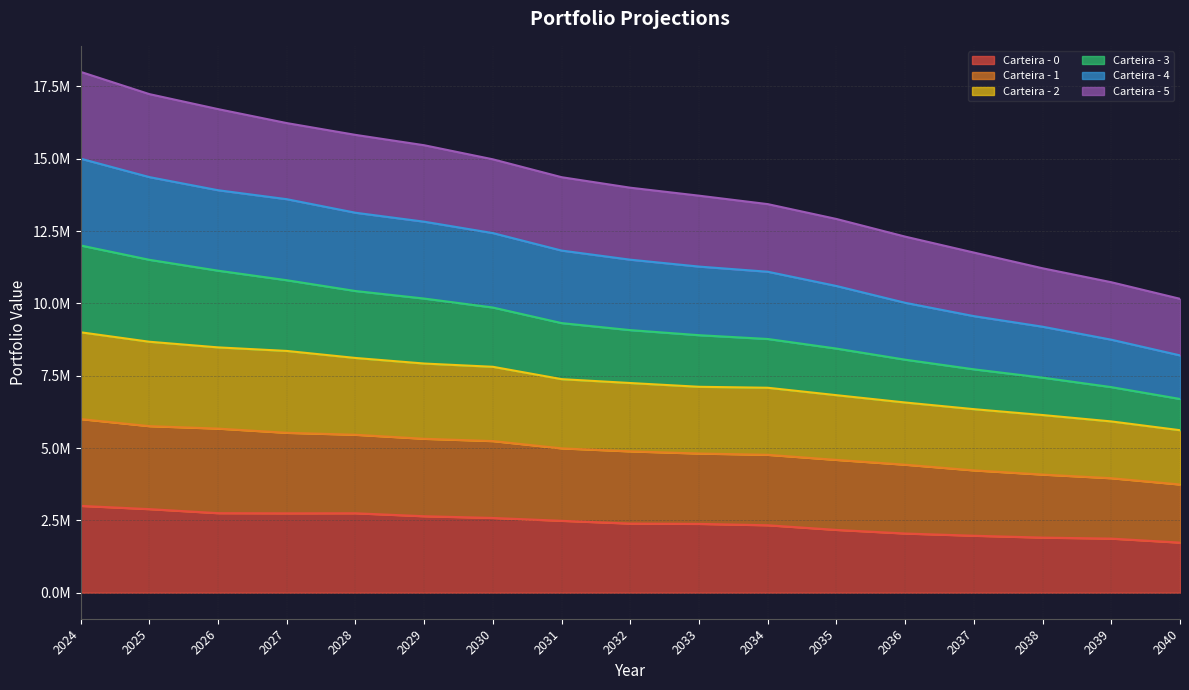

Does the chart display data point markers on the line(s)?

No